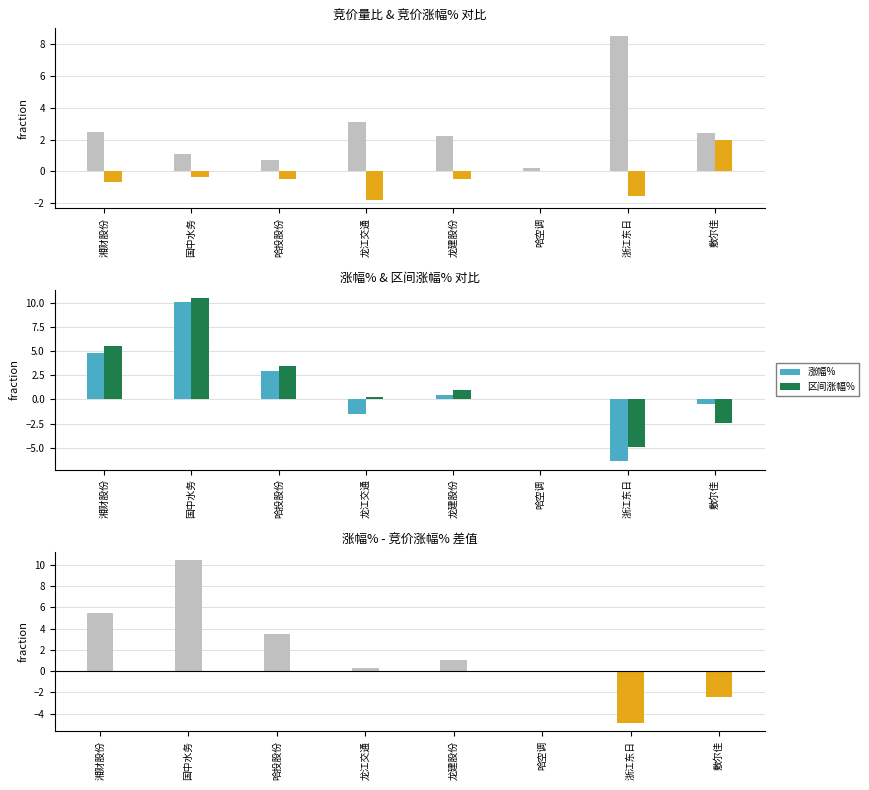

What is the difference between the 涨幅% values at 龙建股份 and 哈投股份?

2.5